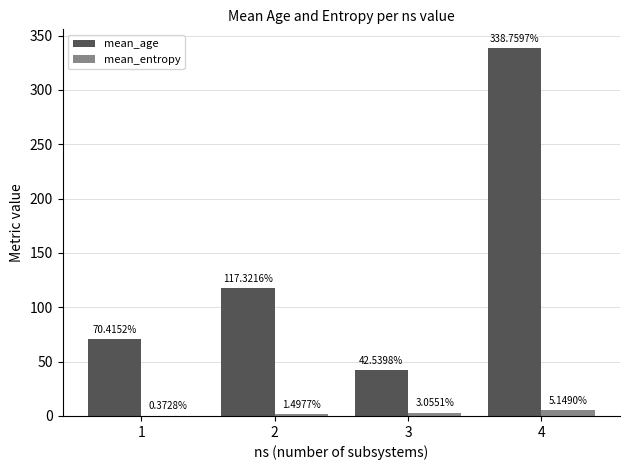

What is the spread (max minus min) of values at 3?

39.5